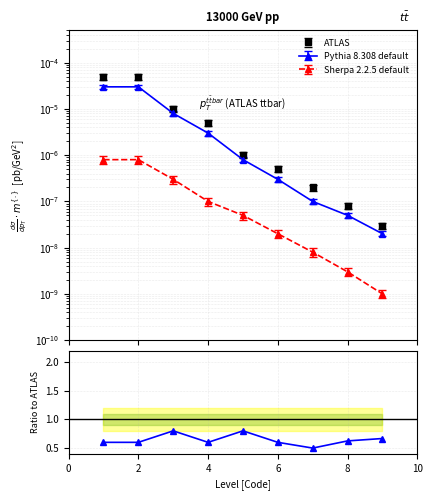

True or false: Sherpa 2.2.5 default and Pythia 8.308 default cross at least once.

False